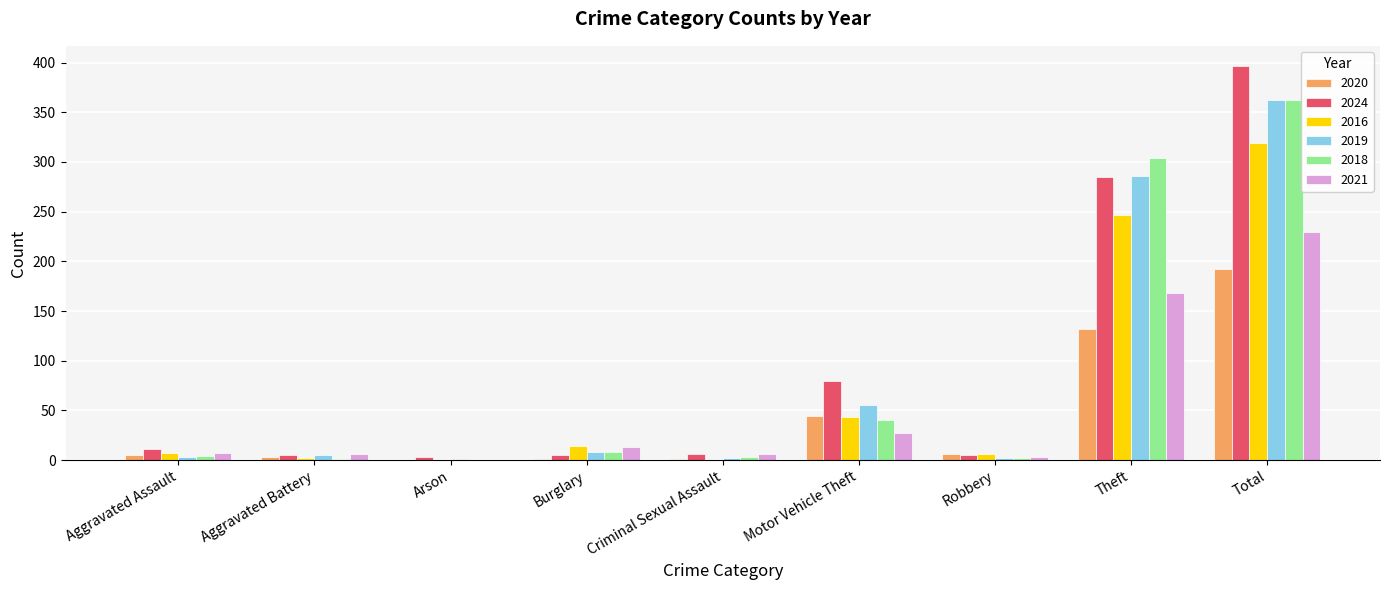

What is the maximum value shown in the chart?

397